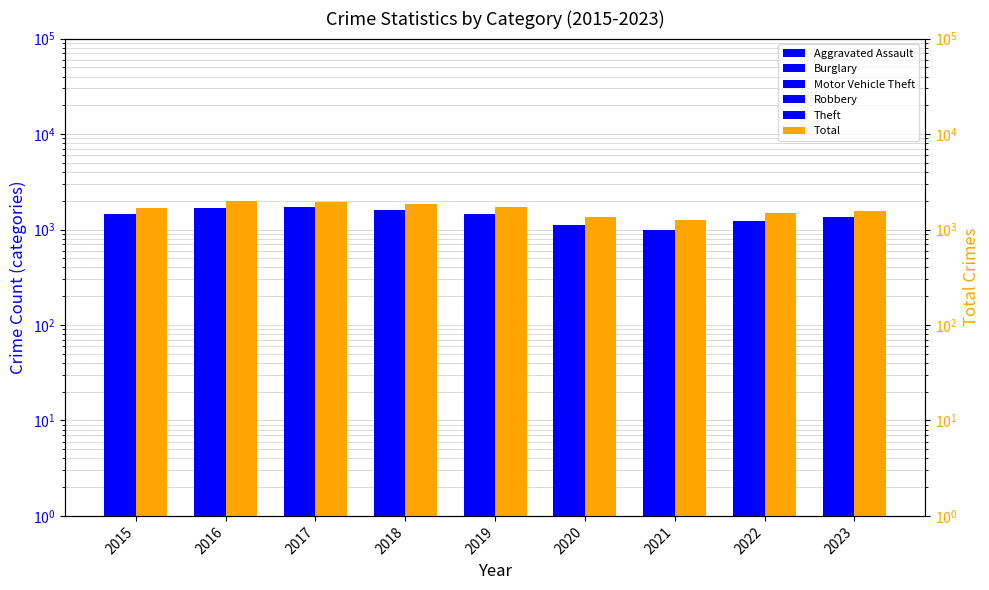

Rank the series at 2020 from lowest to highest value.

Burglary, Robbery, Aggravated Assault, Motor Vehicle Theft, Theft, Total